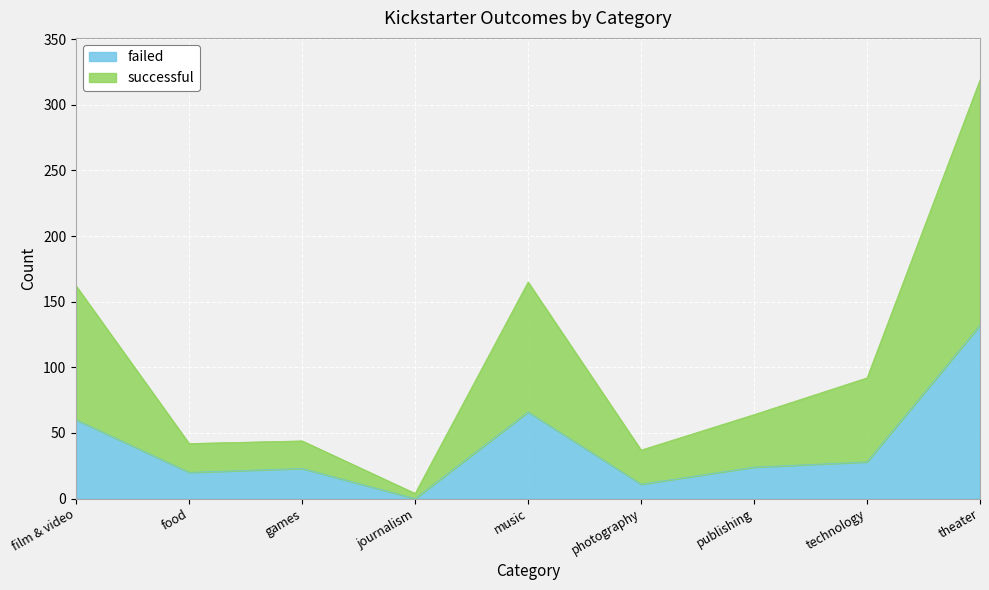

At how many categories does at least one series exceed 297?

1